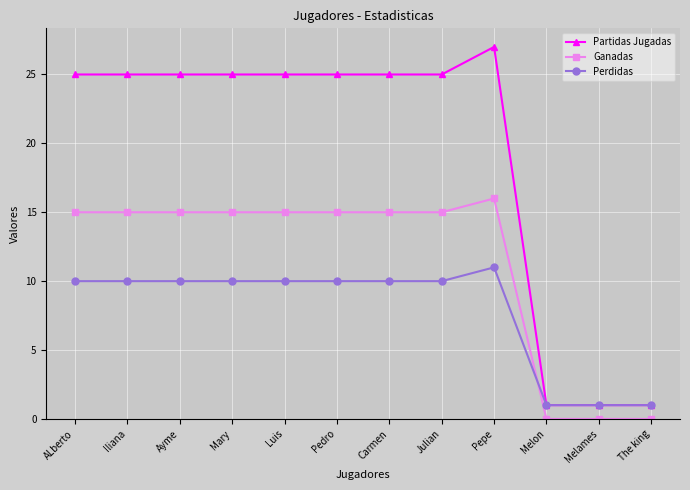

Reading left to right, extract all data points from this chart.

Partidas Jugadas: 25	25	25	25	25	25	25	25	27	1	1	1
Ganadas: 15	15	15	15	15	15	15	15	16	0	0	0
Perdidas: 10	10	10	10	10	10	10	10	11	1	1	1